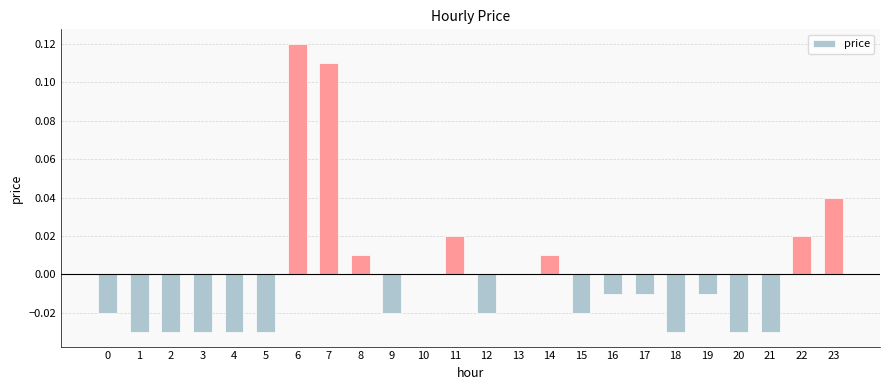

True or false: the data shows 0.0 at 6.

False